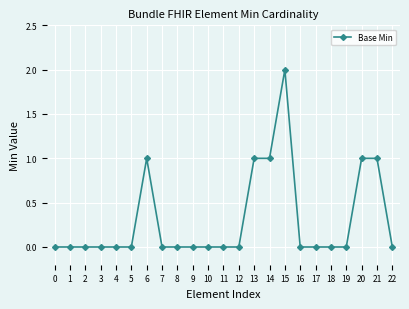

The value at 9 is 1. True or false?

False